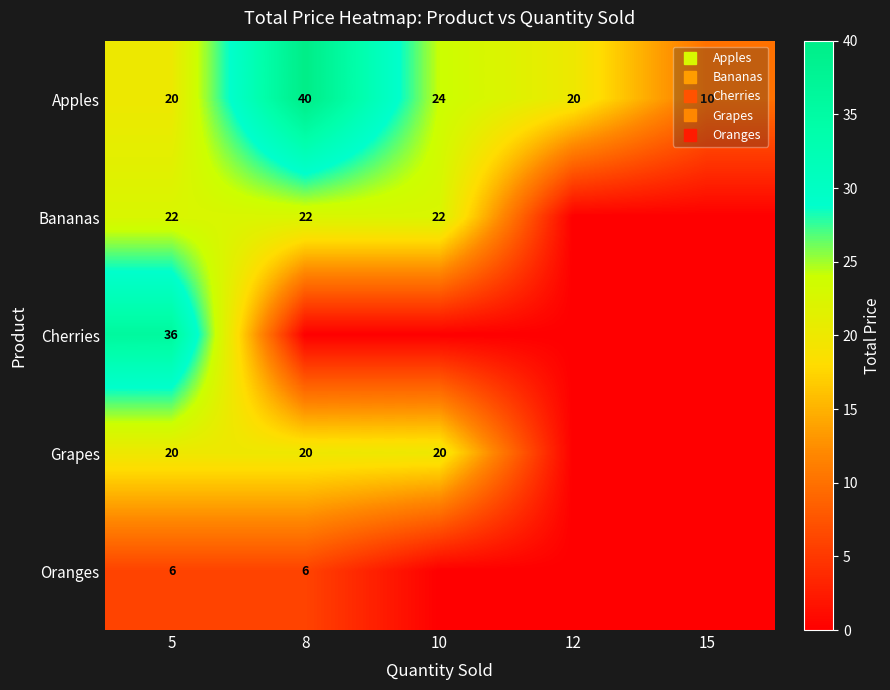

The value of Grapes at 15 is 0.0. True or false?

True